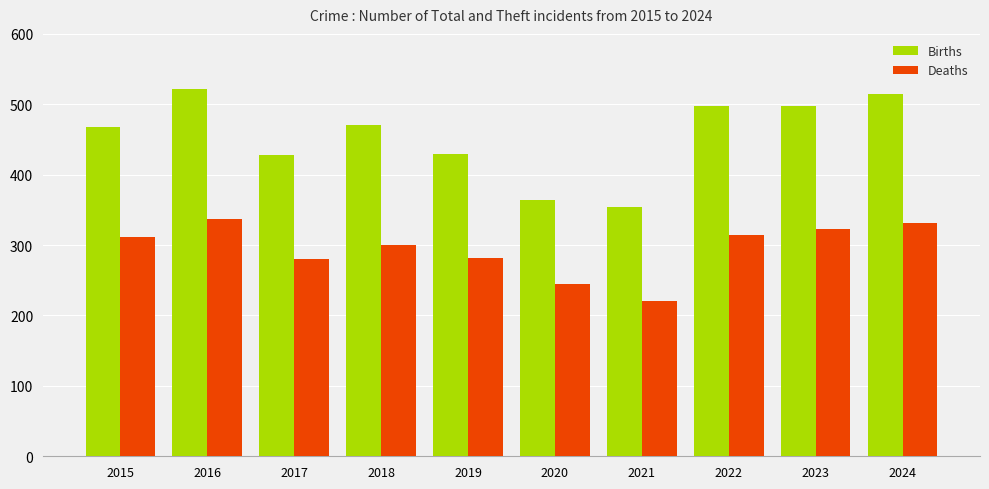

What is the value of the Births bar at the 1st from the left?

468